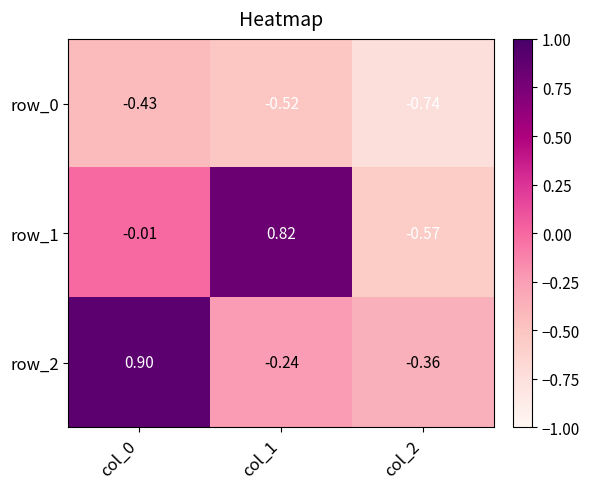

Is the value of row_1 at col_0 greater than the value of row_2 at col_1?

Yes